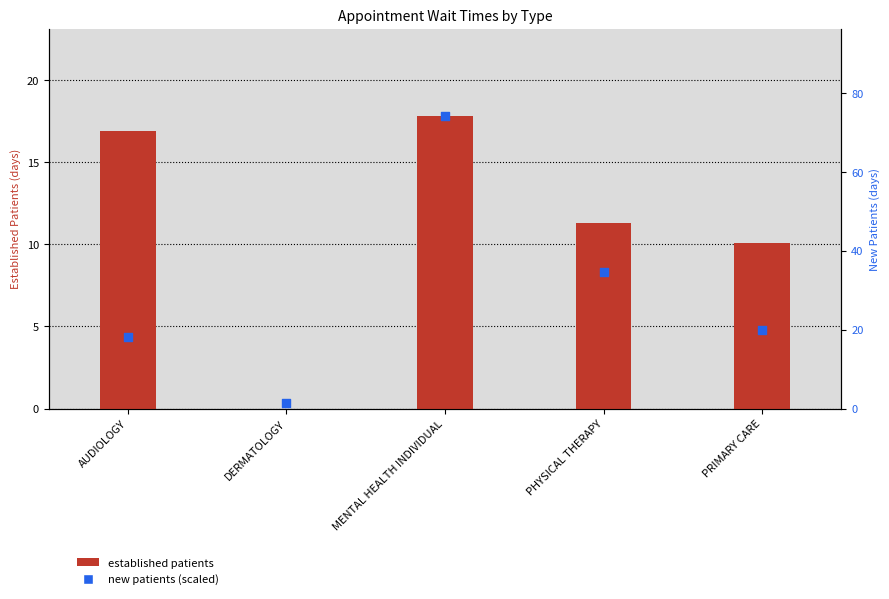

Which series contains the lowest Y value?

established patients